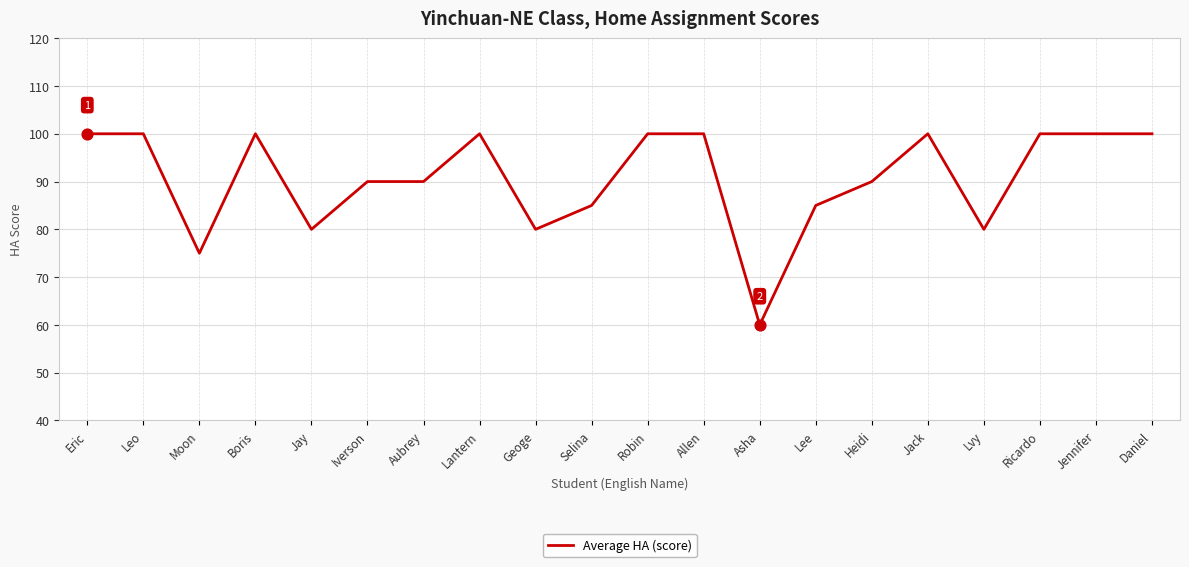

Which has a higher value, Lvy or Asha?

Lvy